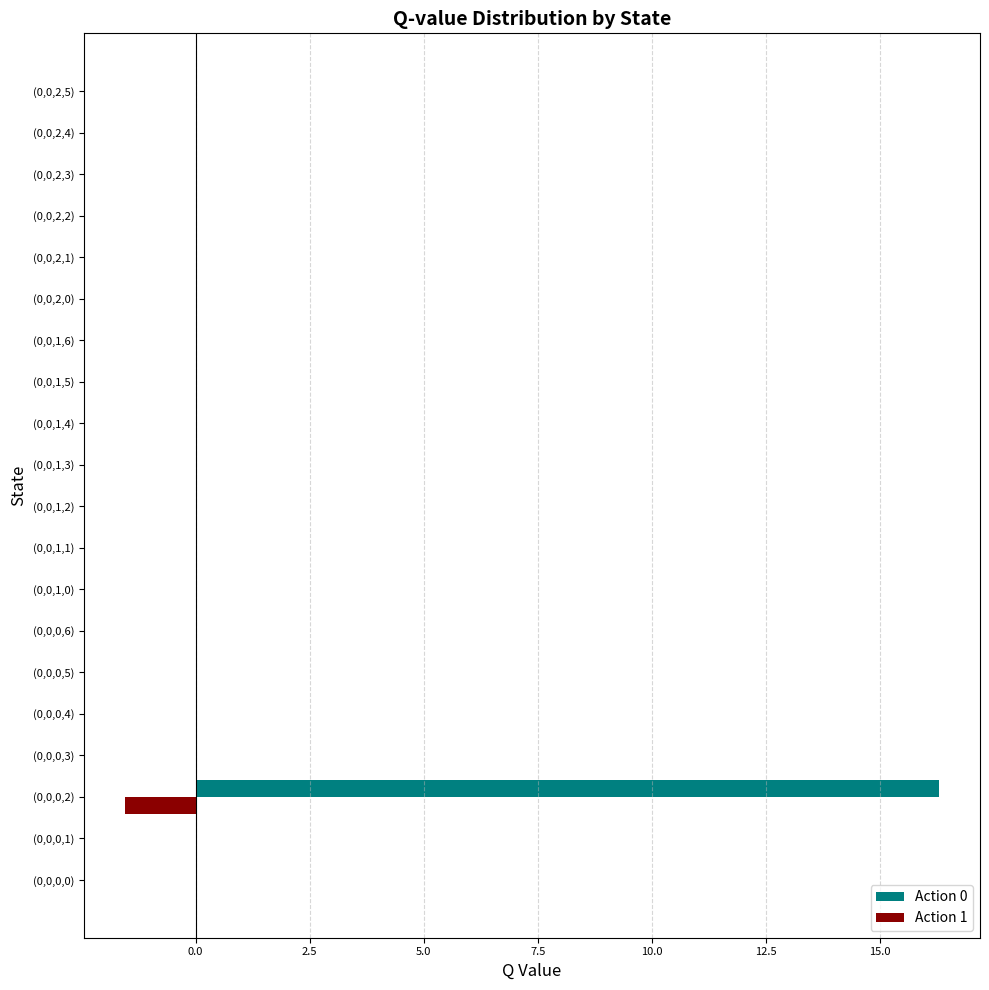

At which category does the chart reach its peak across all series?

(0,0,0,2)